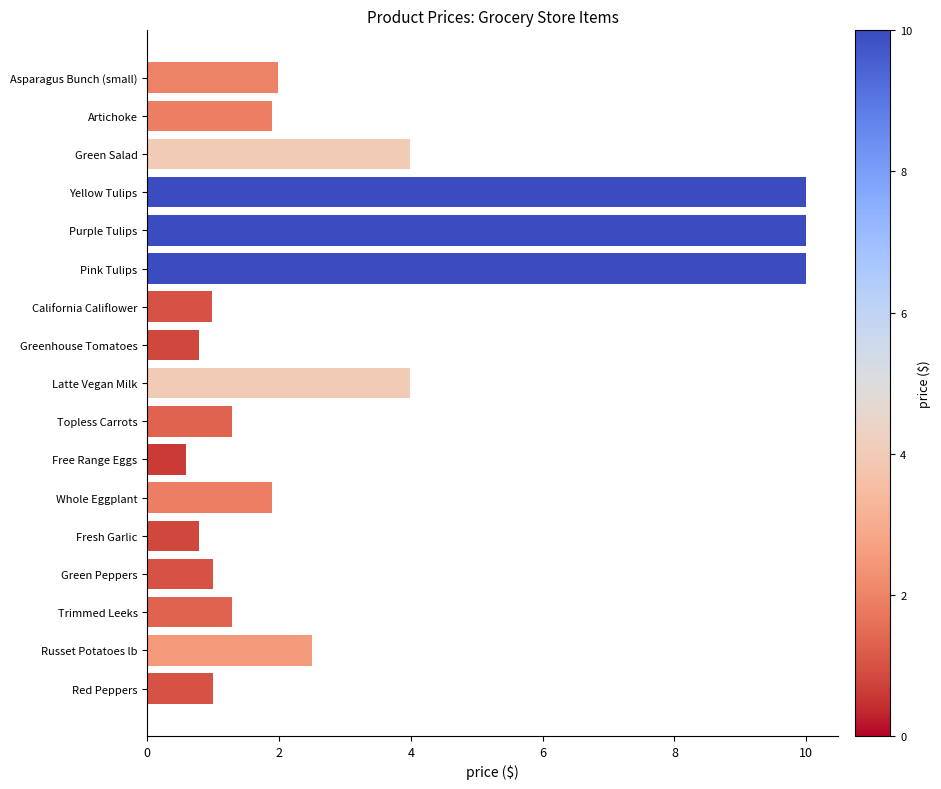

How many bars are there in total?

17